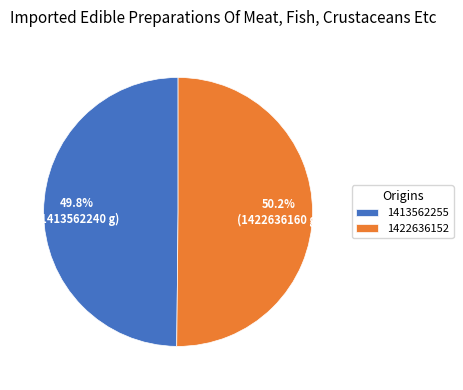

Is there any slice that represents more than half of the pie?

Yes